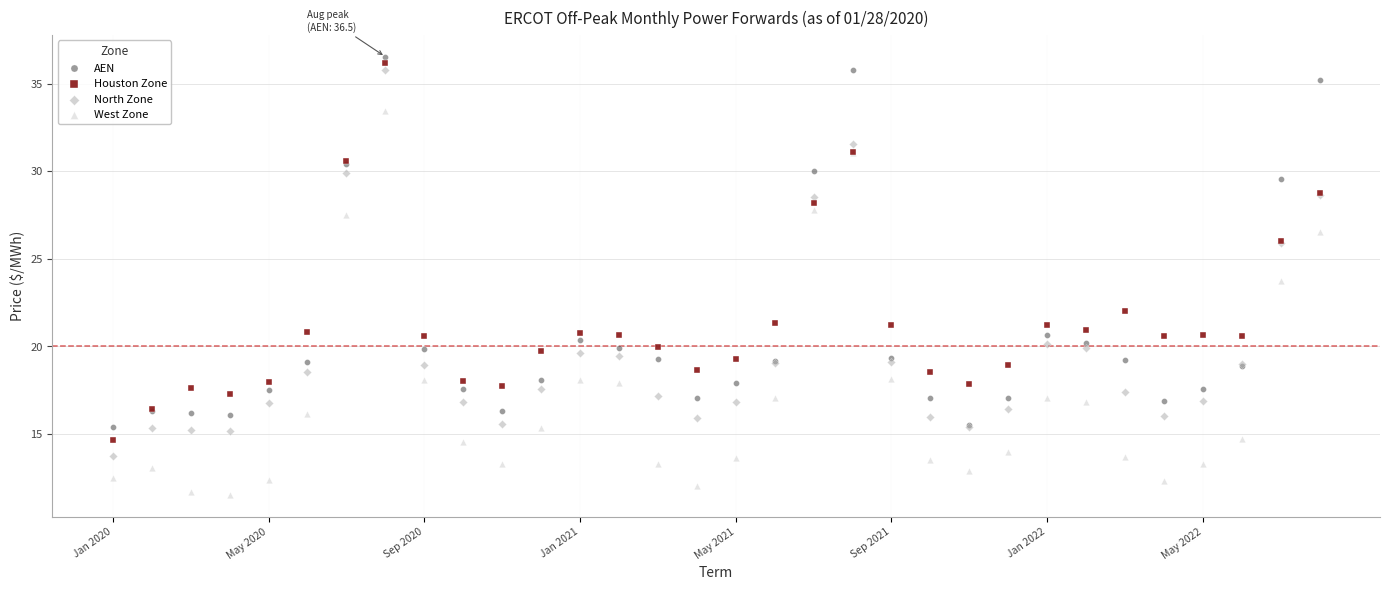

What are all the series names shown in the legend?

AEN, Houston Zone, North Zone, West Zone